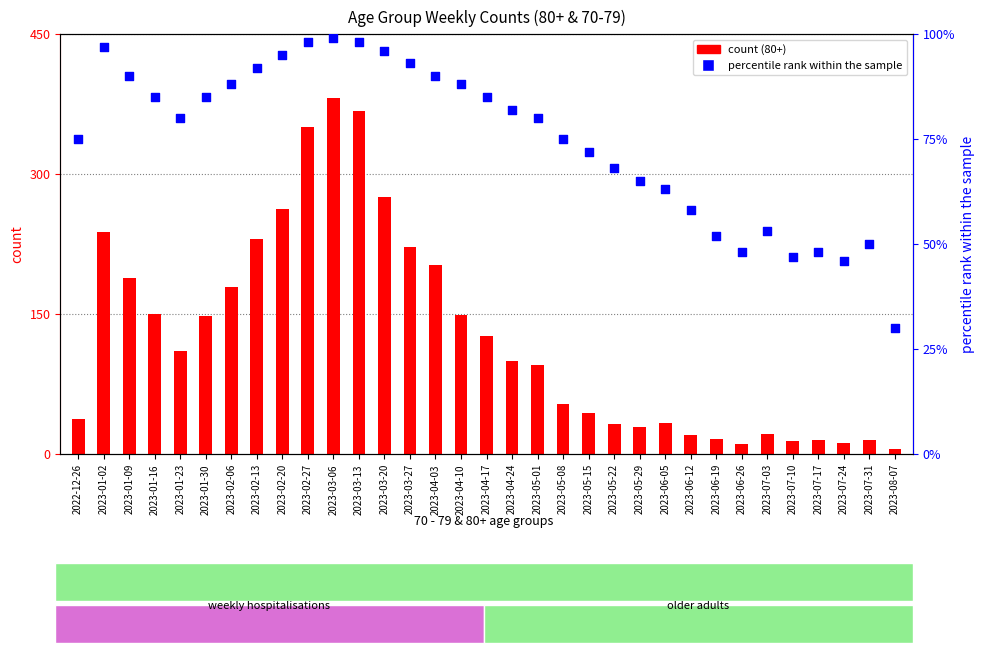

Which series contains the lowest Y value?

count (80+)